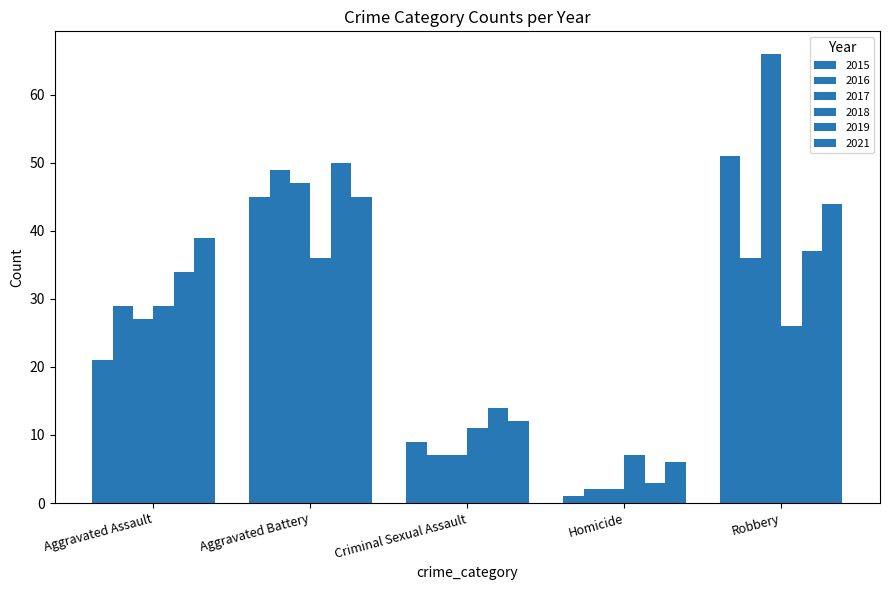

How many values in the 2018 series are below 26?

2